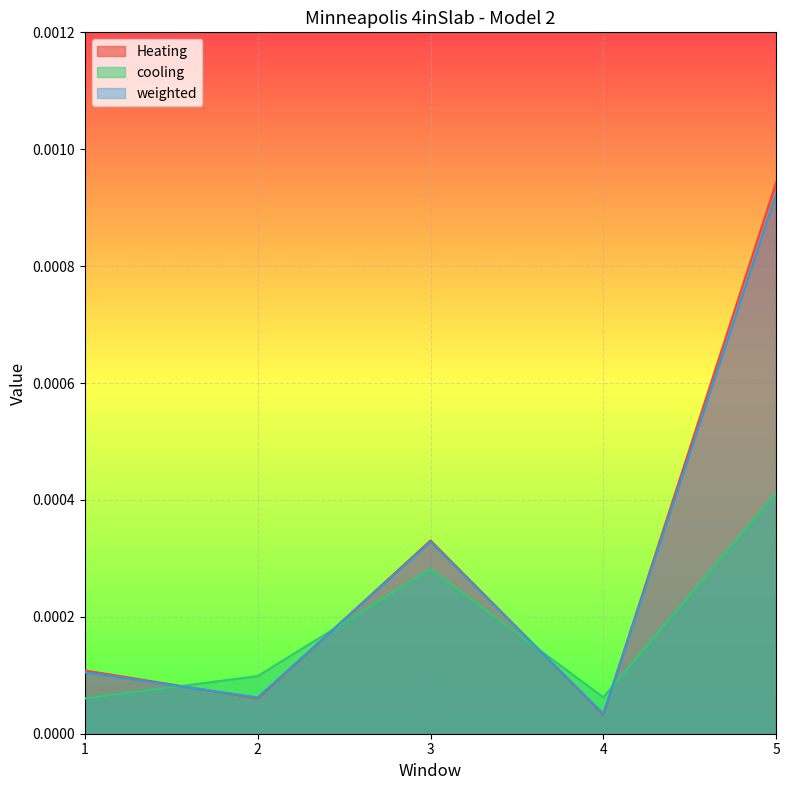

The Heating series shows 0.0 at 2. True or false?

False